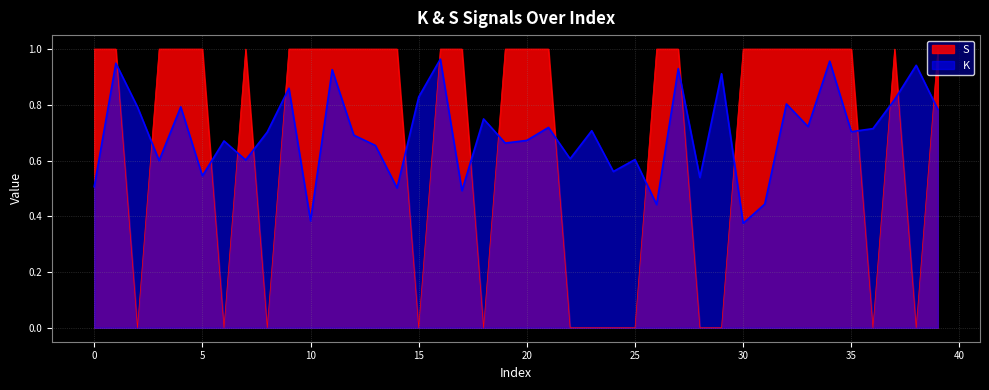

The S series shows 0.4 at 22. True or false?

False